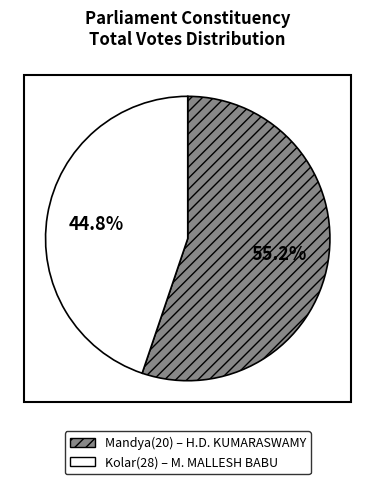

Is there any slice that represents more than half of the pie?

Yes